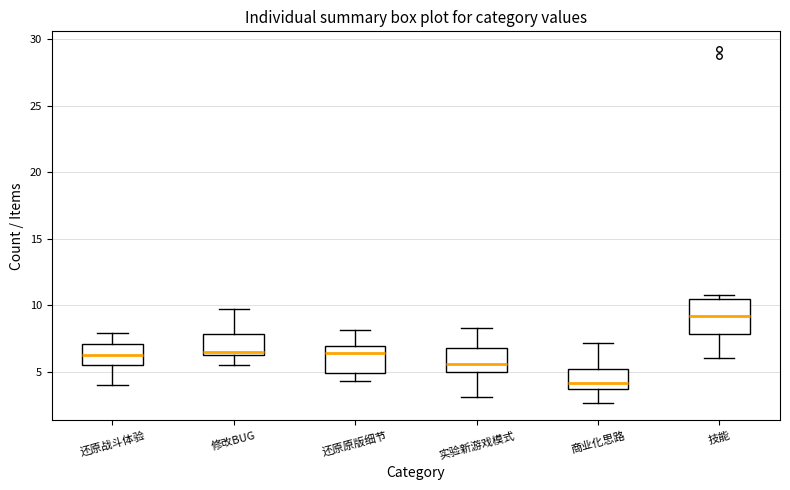

Which box is the tallest, from its lower edge to its upper edge?

技能